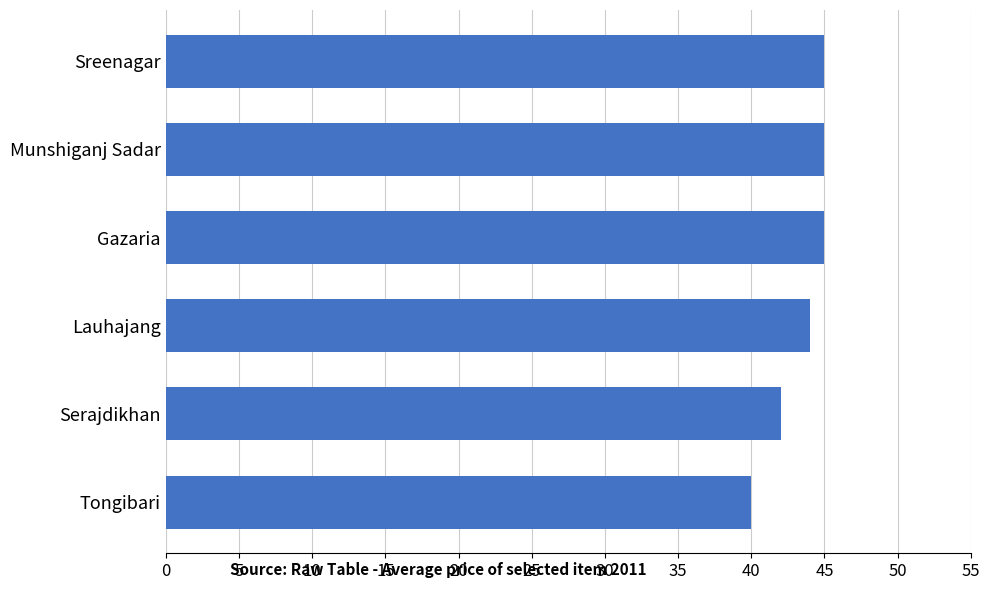

Reading bottom to top, what are all the values shown in this chart?

Tongibari=40	Serajdikhan=42	Lauhajang=44	Gazaria=45	Munshiganj Sadar=45	Sreenagar=45